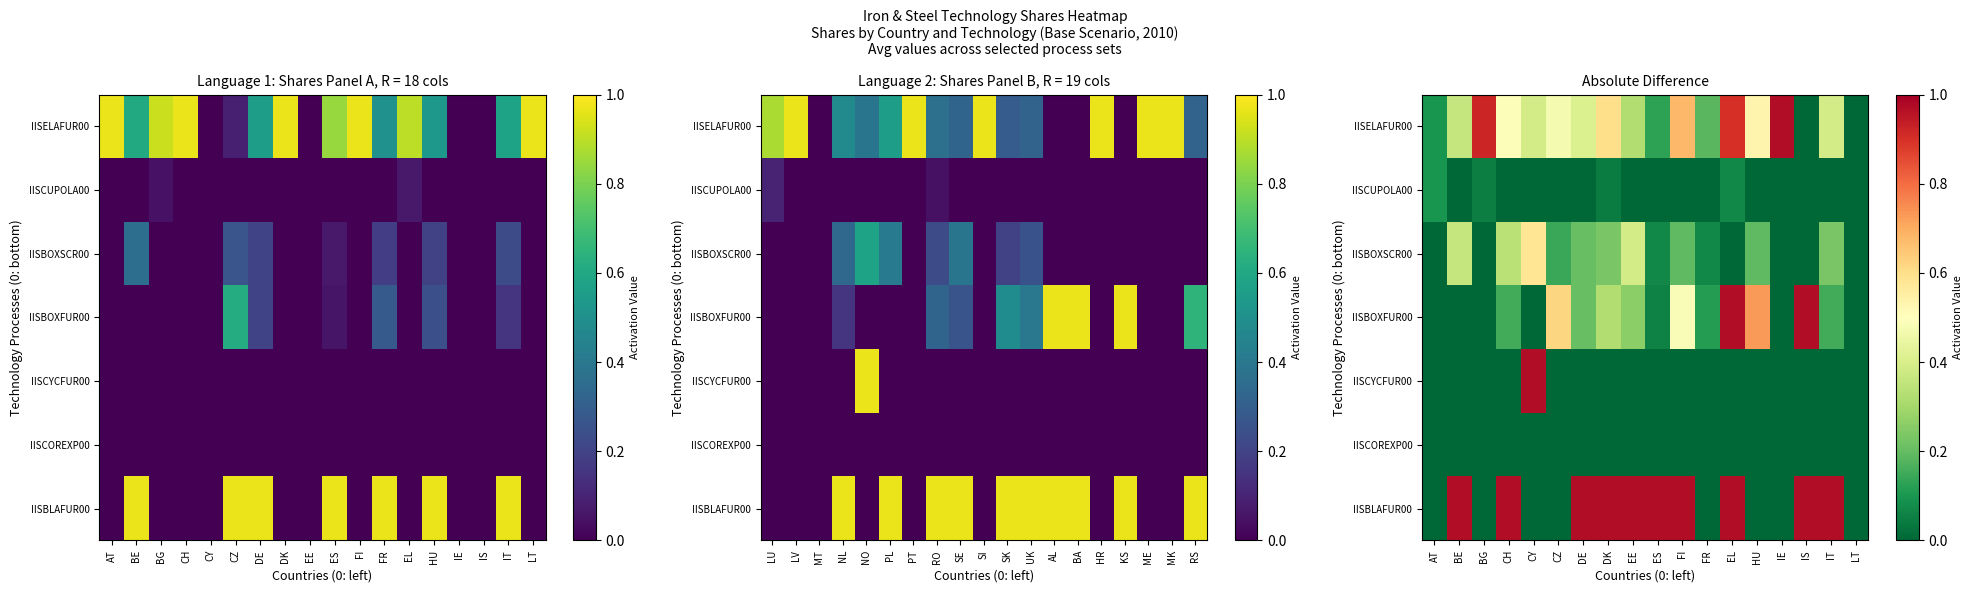

At which label is IISCYCFUR00 closest to 0?

AT